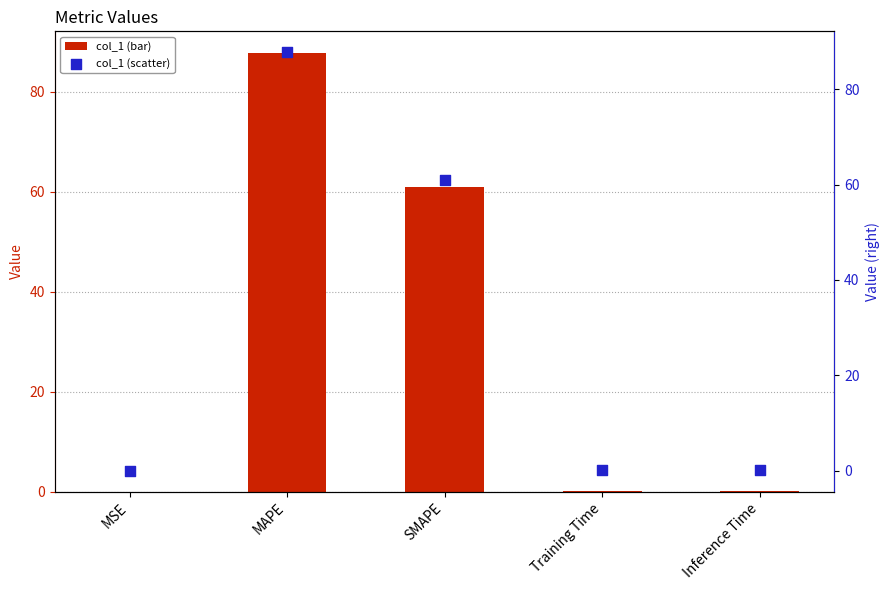

At how many categories does at least one series exceed 73?

1